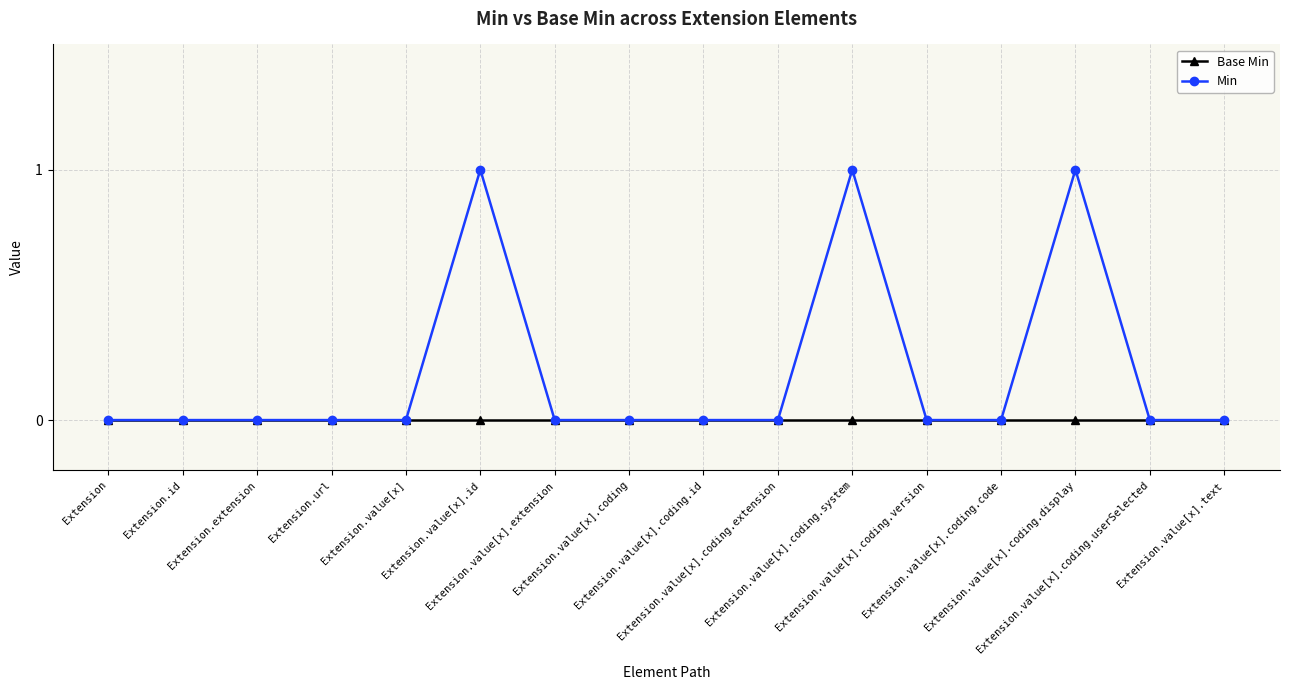

Reading left to right, transcribe all the data shown in this chart.

Base Min: 0	0	0	0	0	0	0	0	0	0	0	0	0	0	0	0
Min: 0	0	0	0	0	1	0	0	0	0	1	0	0	1	0	0